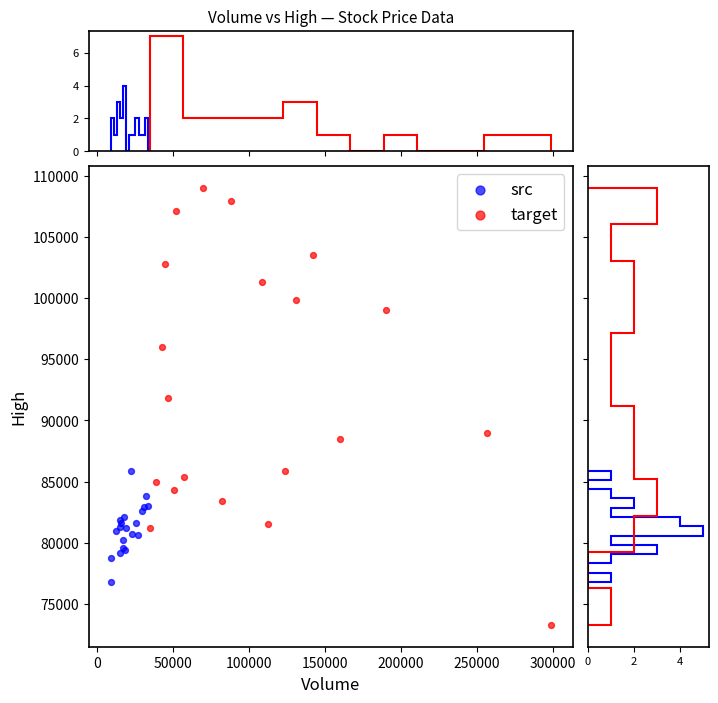

Which series reaches the minimum Y coordinate?

target